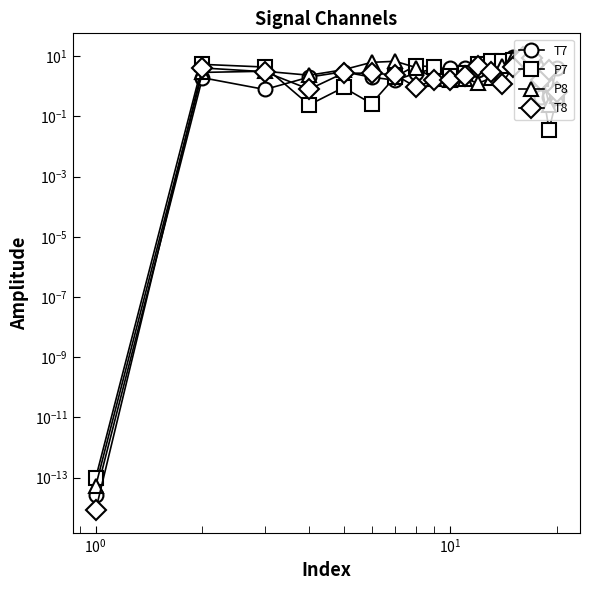

Which series has the widest spread of values?

P8